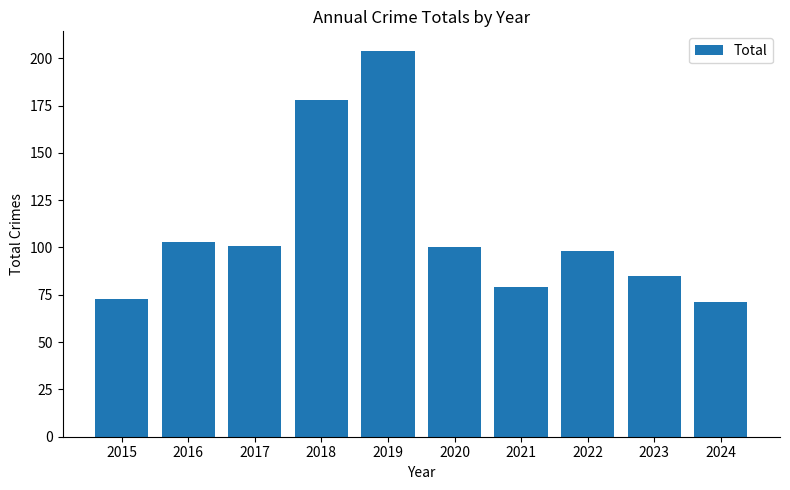

At which label is the value closest to 137?

2016